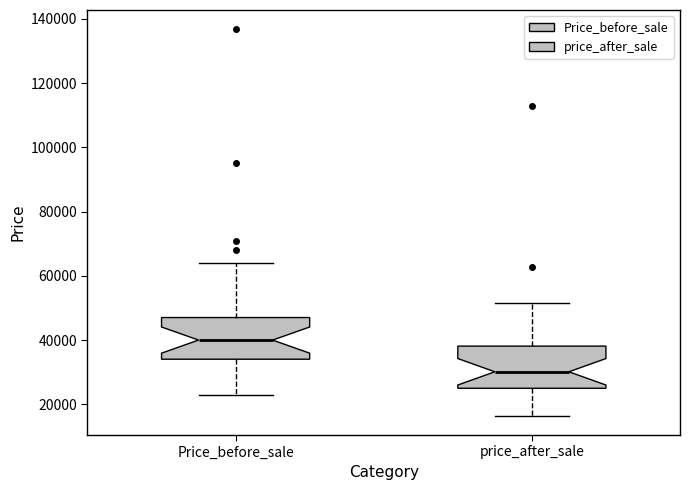

Reading left to right, transcribe this box plot: for each box, give where its median line is, the range the box spans, and where its two whiskers end, as read against the y-axis. The values are not printed on the chart, so give them approximately, as read against the axis.

Price_before_sale: median 40000, box 34000 to 48000, whiskers 22000 to 64000
price_after_sale: median 30000, box 26000 to 38000, whiskers 16000 to 52000